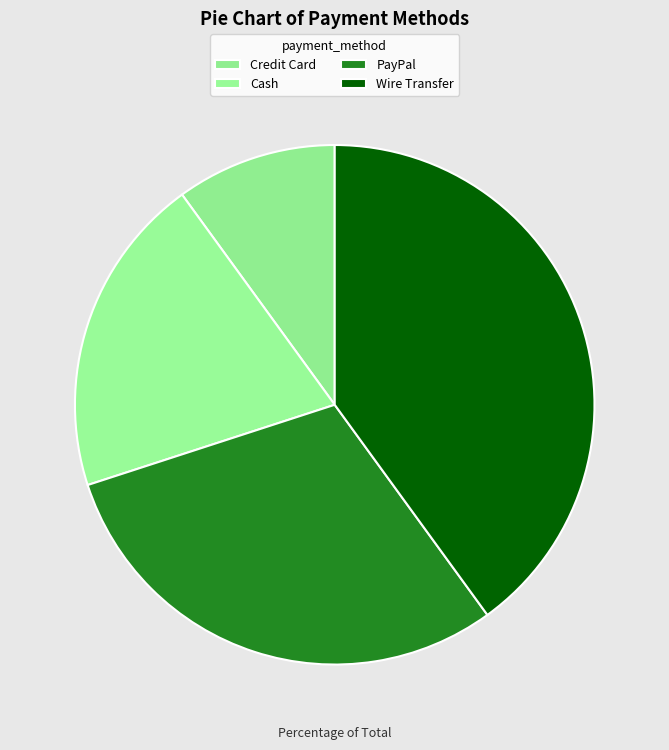

What is the change in value from Credit Card to Wire Transfer?

+3